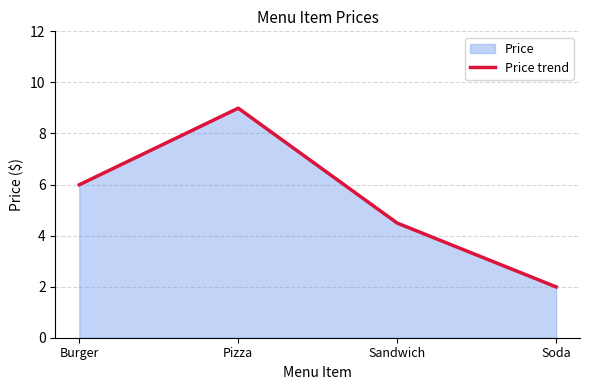

Which category has the lowest value across all series?

Soda